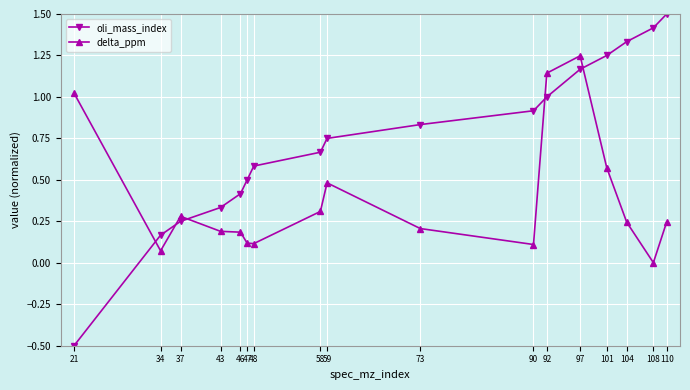

List the series in order of their peak value, lowest first.

delta_ppm, oli_mass_index